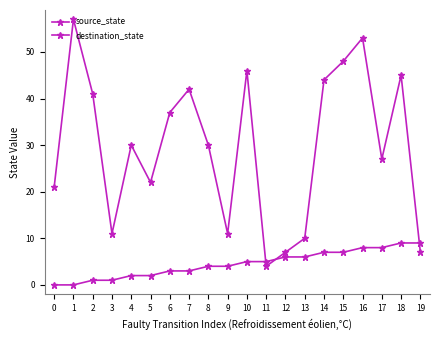

The value of source_state at 3 is 1. True or false?

True